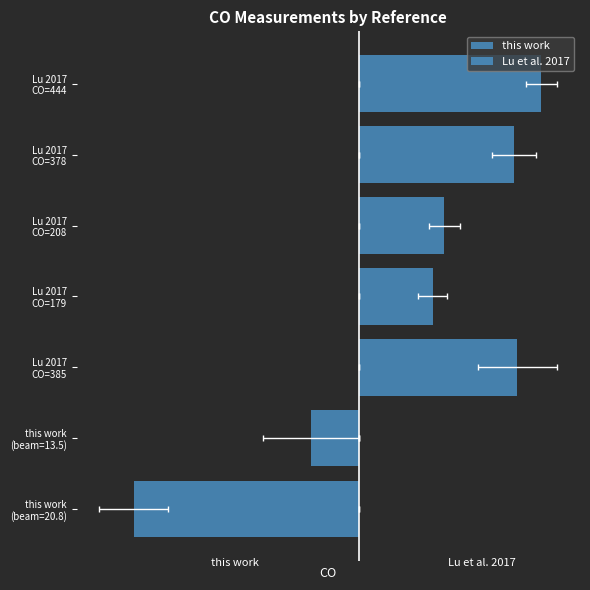

True or false: this work has a value of 360.2 at Lu 2017 CO=444.

False